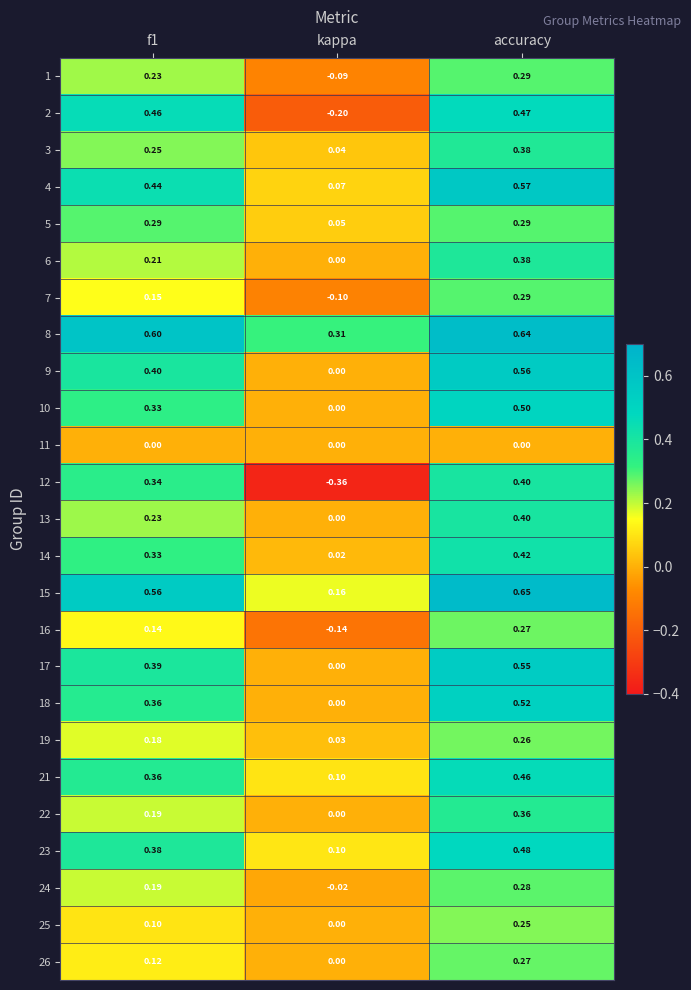

At which category does the chart reach its minimum across all series?

kappa